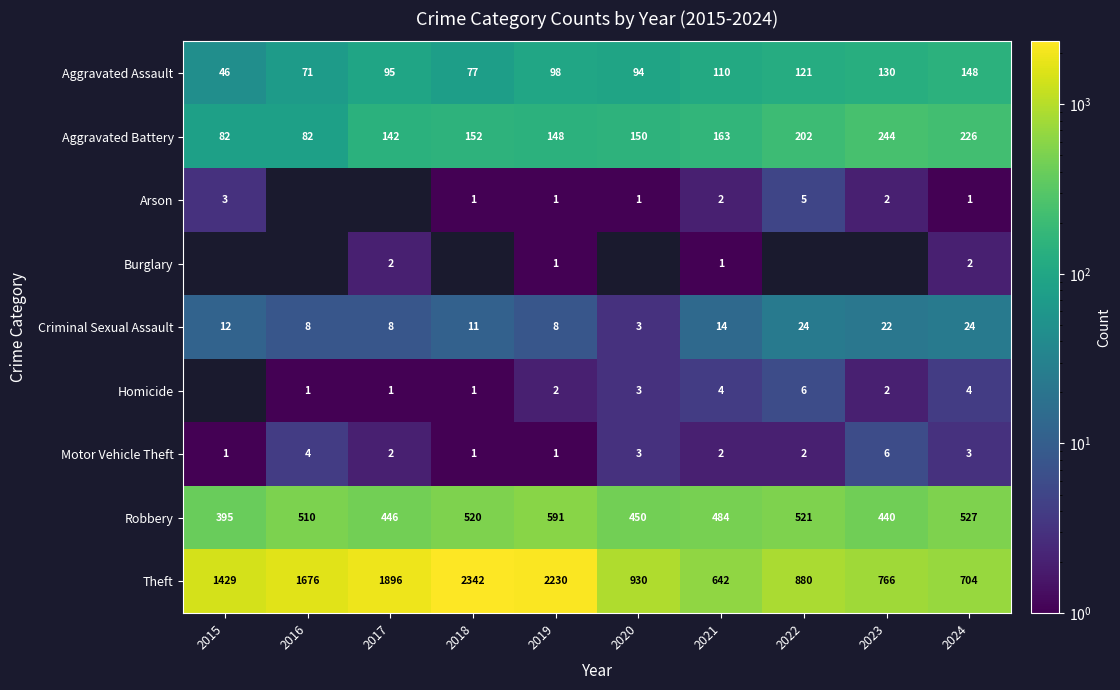

True or false: Robbery has a value of 521 at 2022.

True